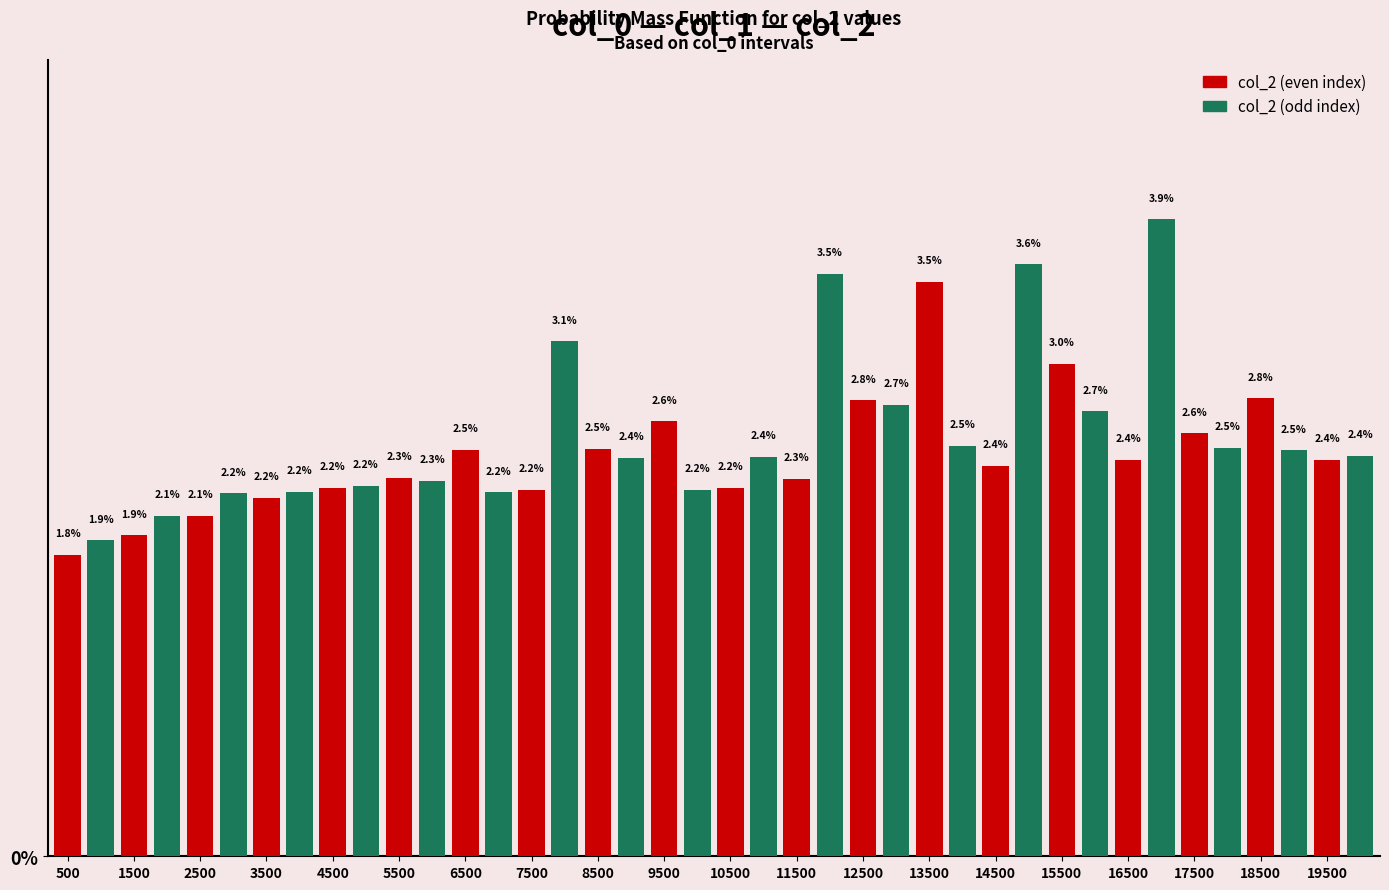

What is the smallest value displayed?

1.8